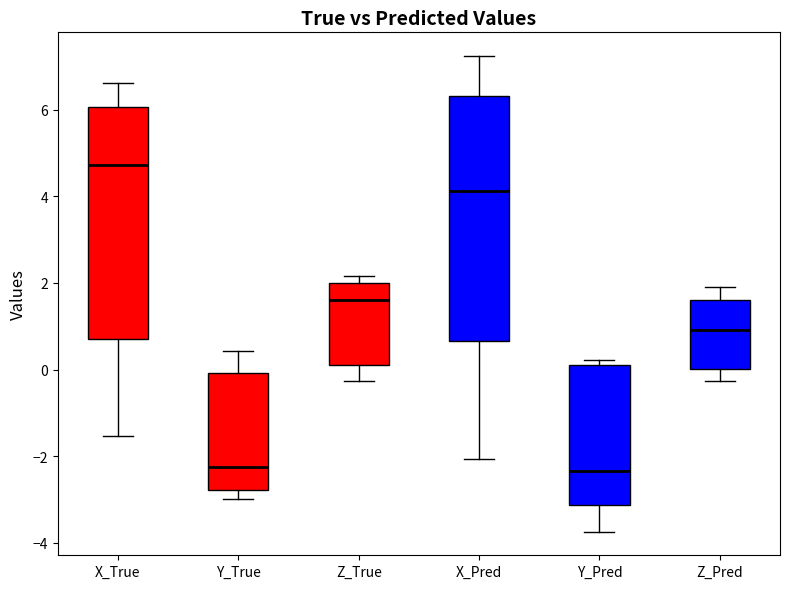

Reading left to right, transcribe this box plot: for each box, give where its median line is, the range the box spans, and where its two whiskers end, as read against the y-axis. The values are not printed on the chart, so give them approximately, as read against the axis.

X_True: median 4.8, box 0.8 to 6.0, whiskers -1.6 to 6.6
Y_True: median -2.2, box -2.8 to 0.0, whiskers -3.0 to 0.4
Z_True: median 1.6, box 0.2 to 2.0, whiskers -0.2 to 2.2
X_Pred: median 4.2, box 0.6 to 6.4, whiskers -2.0 to 7.2
Y_Pred: median -2.4, box -3.2 to 0.2, whiskers -3.8 to 0.2 (just above the box's upper edge)
Z_Pred: median 1.0, box 0.0 to 1.6, whiskers -0.2 to 2.0